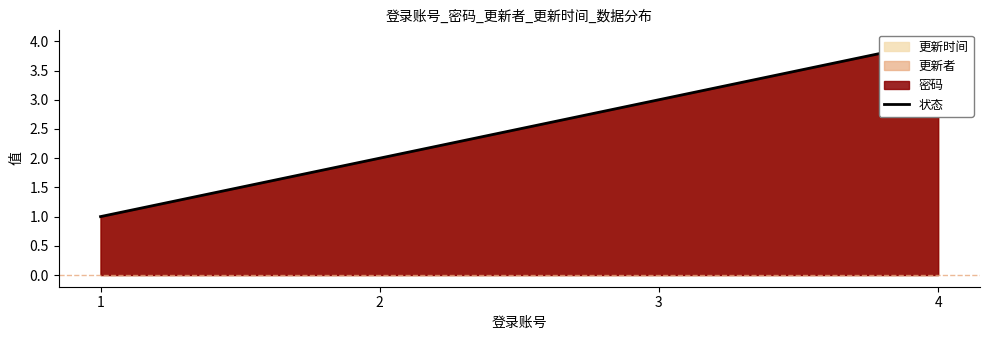

The value at 4 is 7. True or false?

False